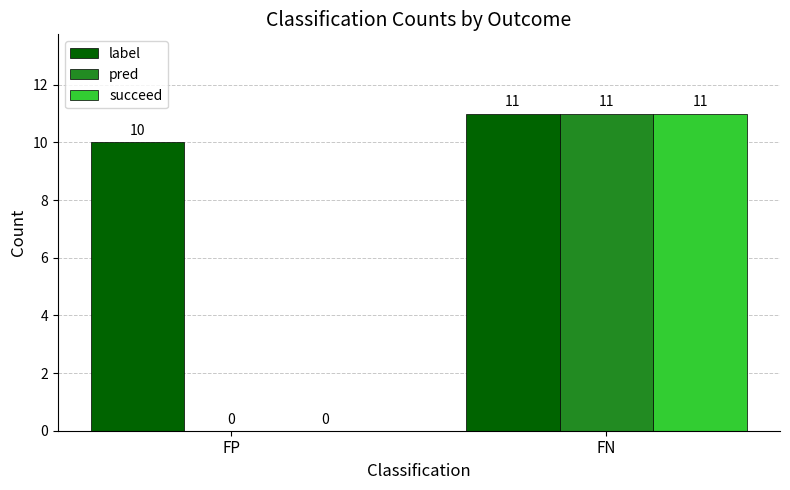

What is the total value across all series at FP?

10